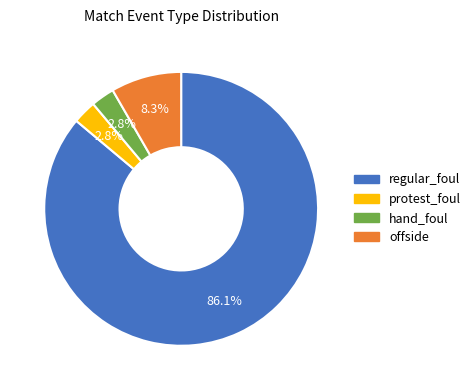

Is there a majority slice in this chart?

Yes